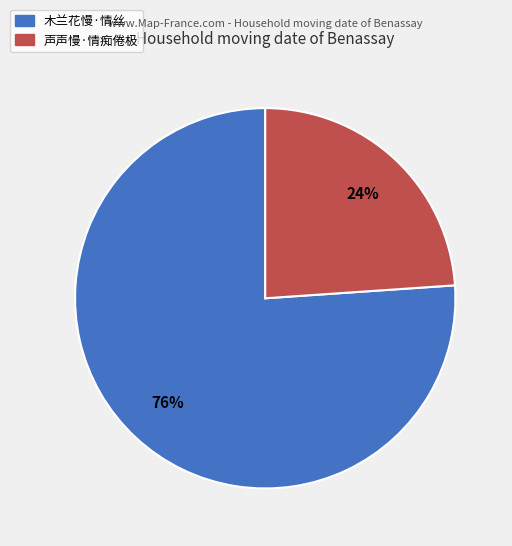

Rank the categories by value from highest to lowest.

木兰花慢·情丝, 声声慢·情痴倦极